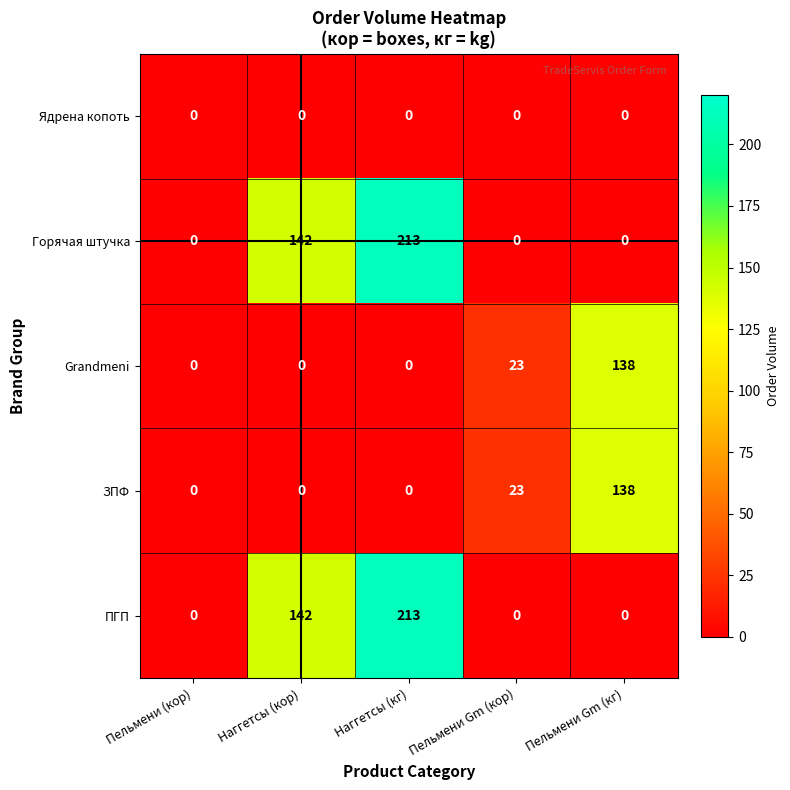

What is the highest value of the Горячая штучка series?

213